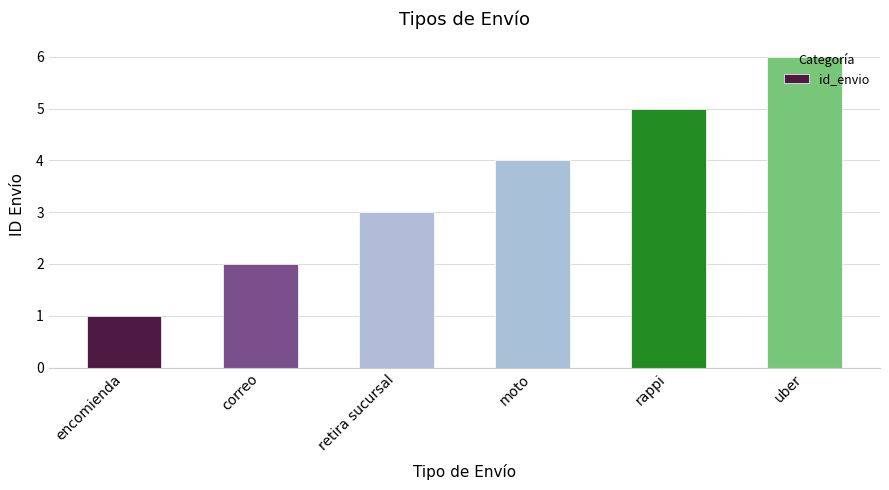

The value at moto is 4. True or false?

True